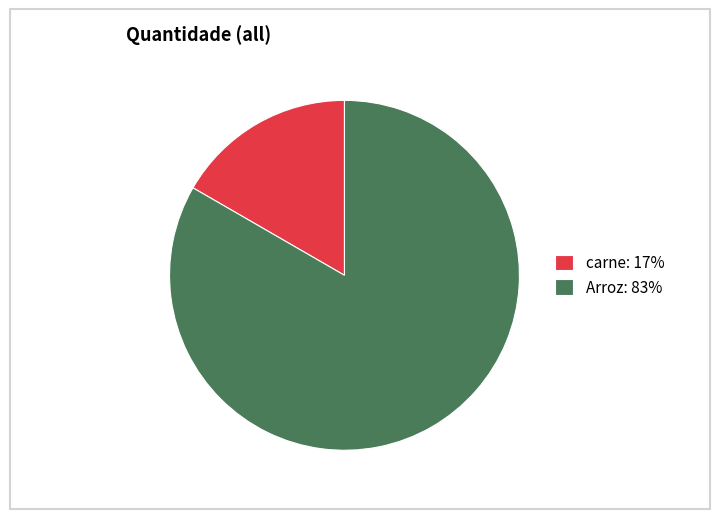

Rank the categories by value from lowest to highest.

carne, Arroz